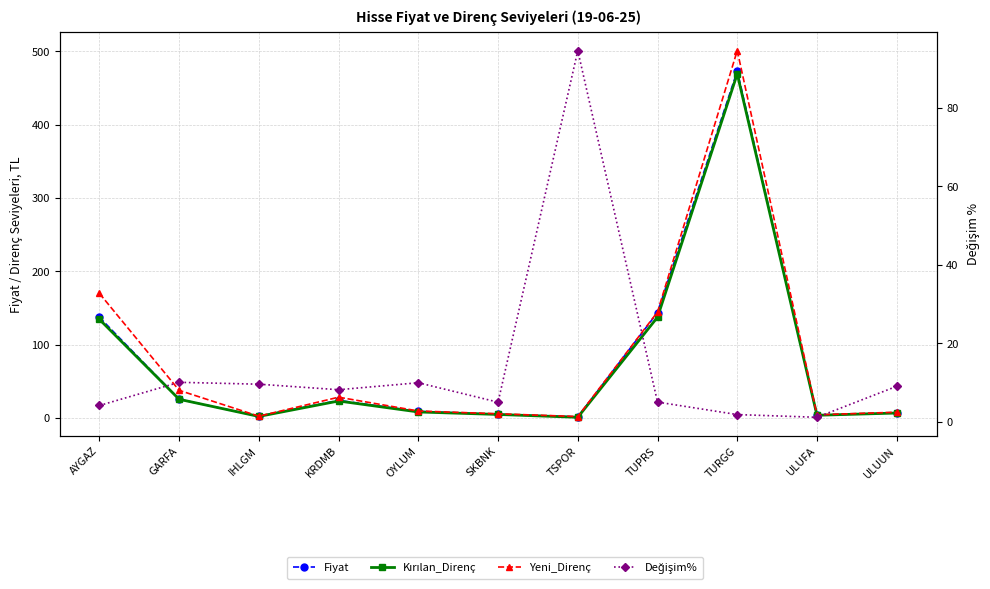

What is the sum of all Fiyat values?

832.5